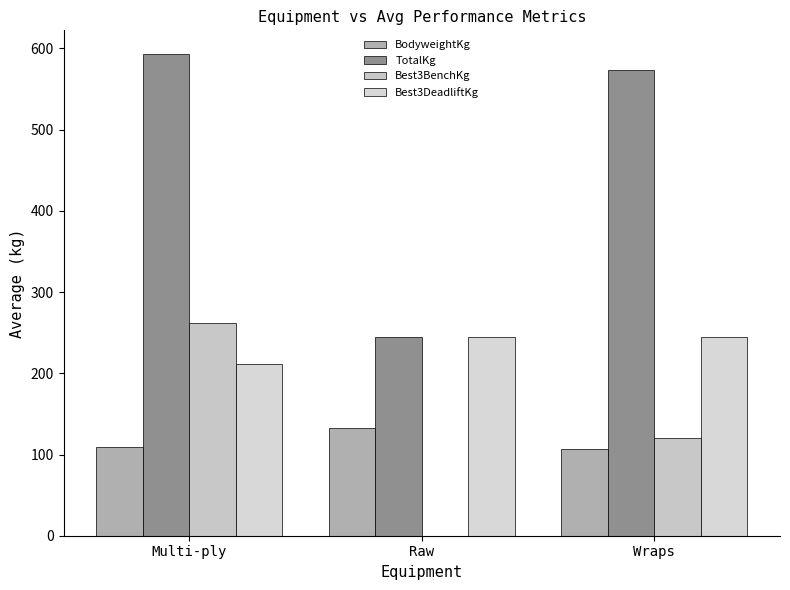

How many distinct data groups are displayed?

4